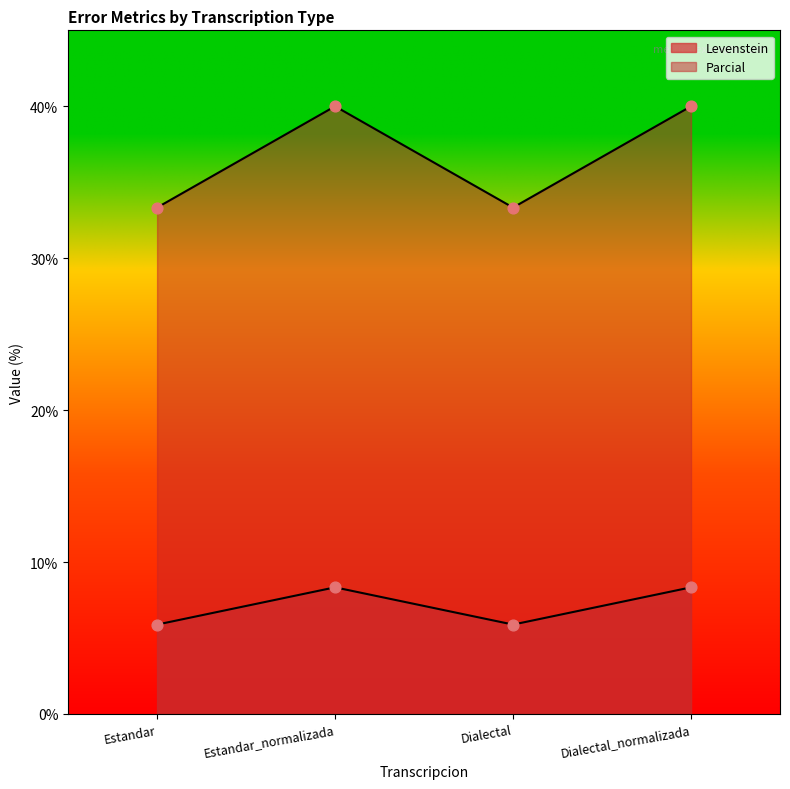

Which series has the largest total across all categories?

Parcial